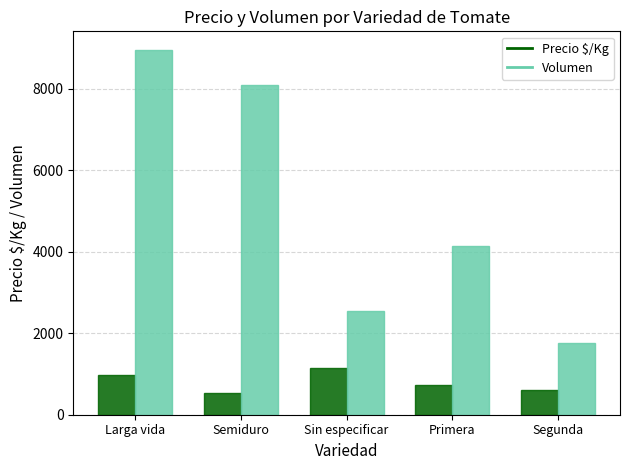

Is the value of Precio $/Kg at Segunda greater than the value of Volumen at Semiduro?

No